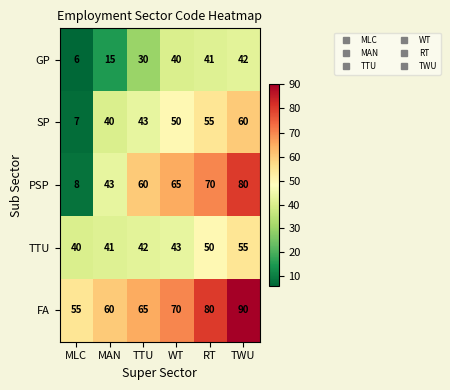

Which series has the largest range (max minus min)?

PSP